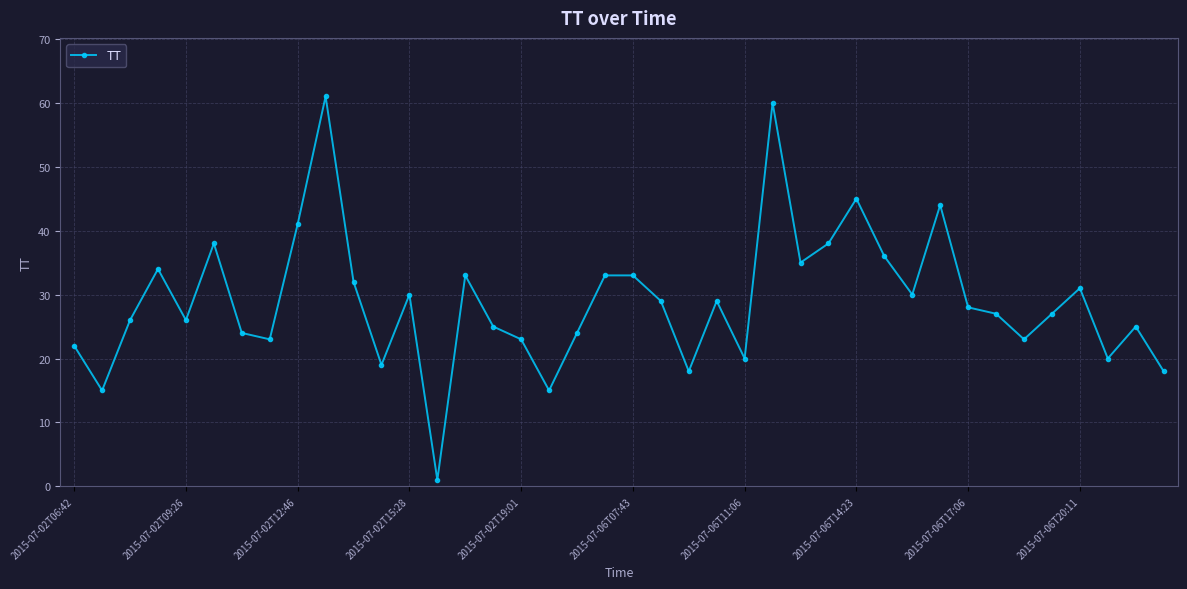

What is the greatest value displayed?

61